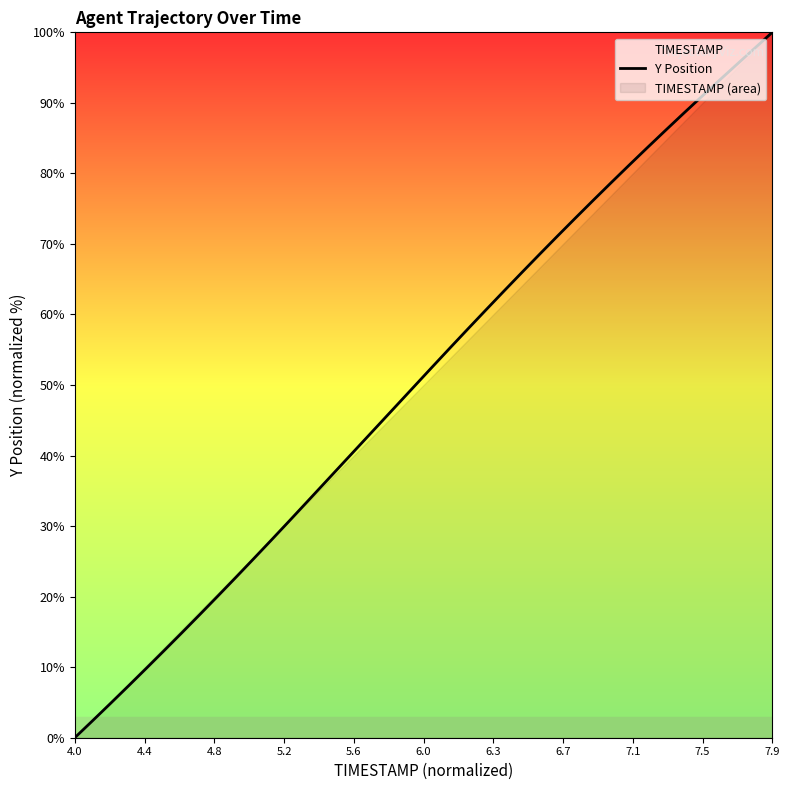

What is the maximum value for Y Position?

100.0